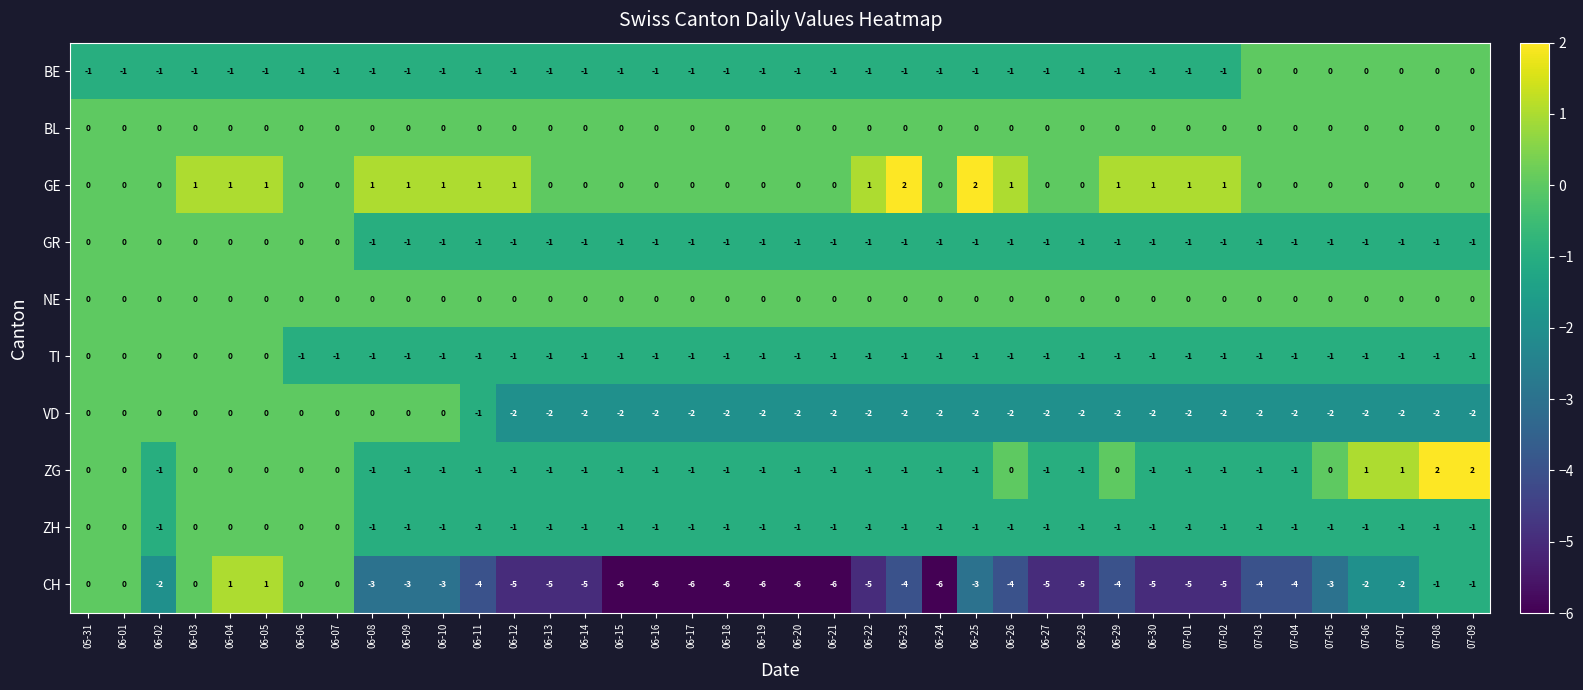

What is the sum of all TI values?

-34